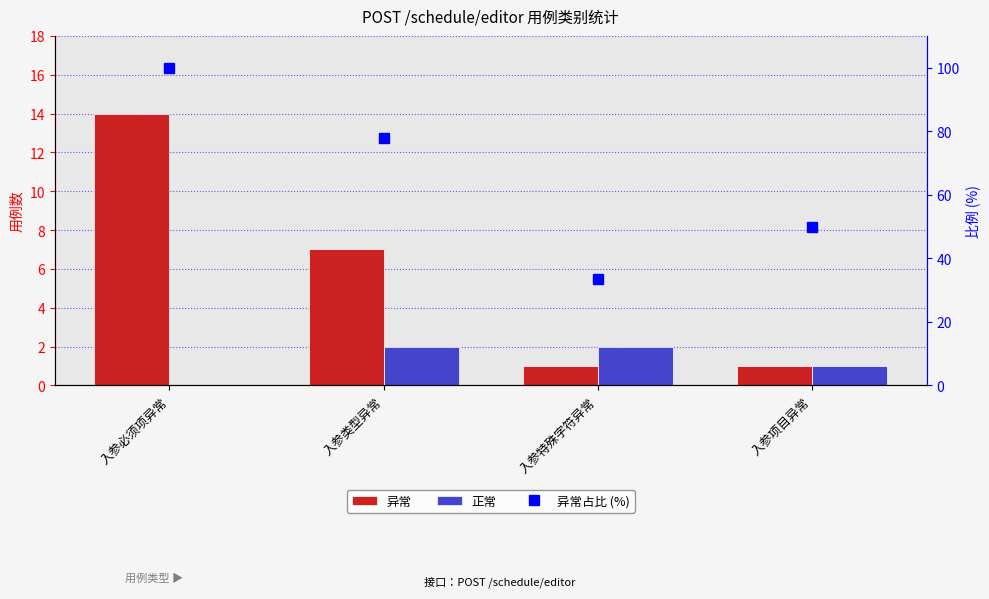

Which series has the widest spread of values?

异常占比 (%)